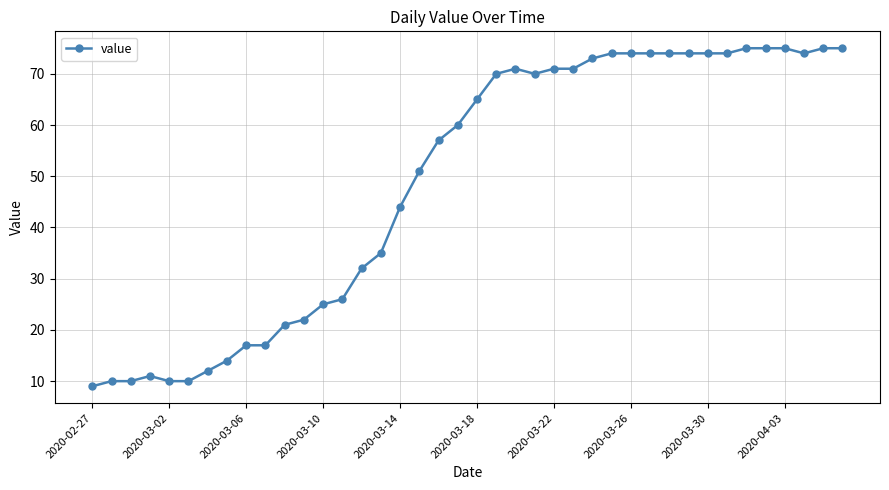

What is the value of the 6th point from the left?

10